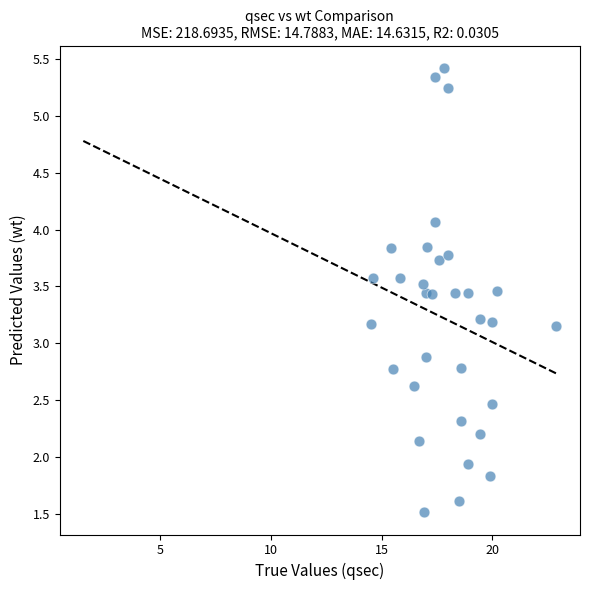

What is the range of Y values (max minus min)?

3.9